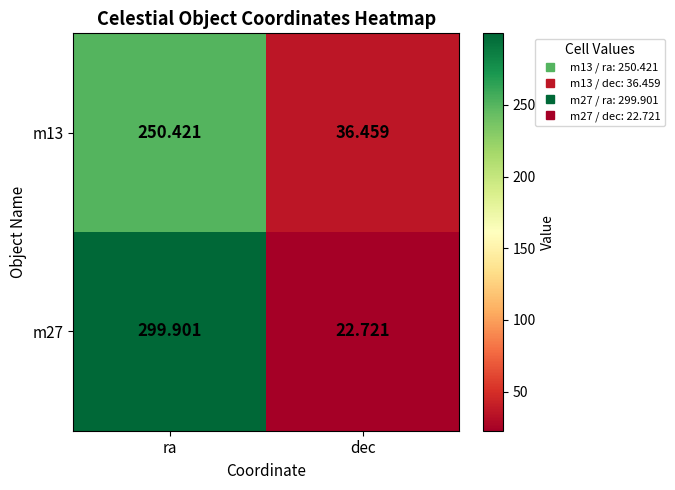

How many values in the m13 series exceed 250?

1